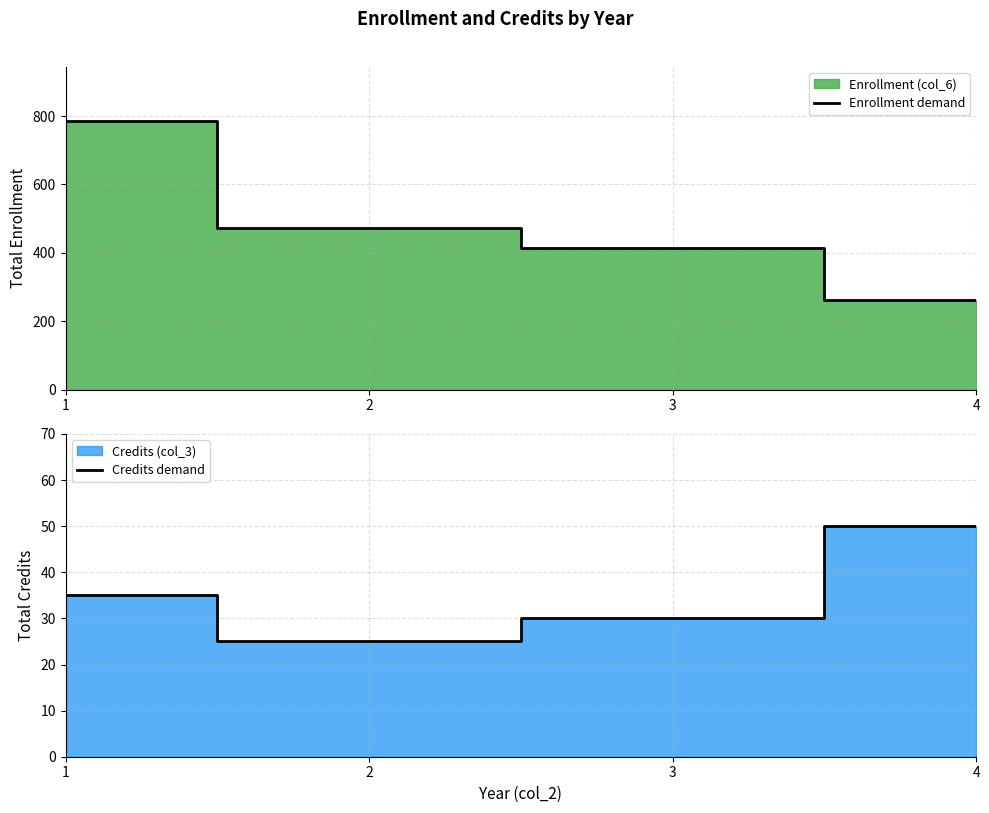

Which series has the largest range (max minus min)?

Enrollment demand